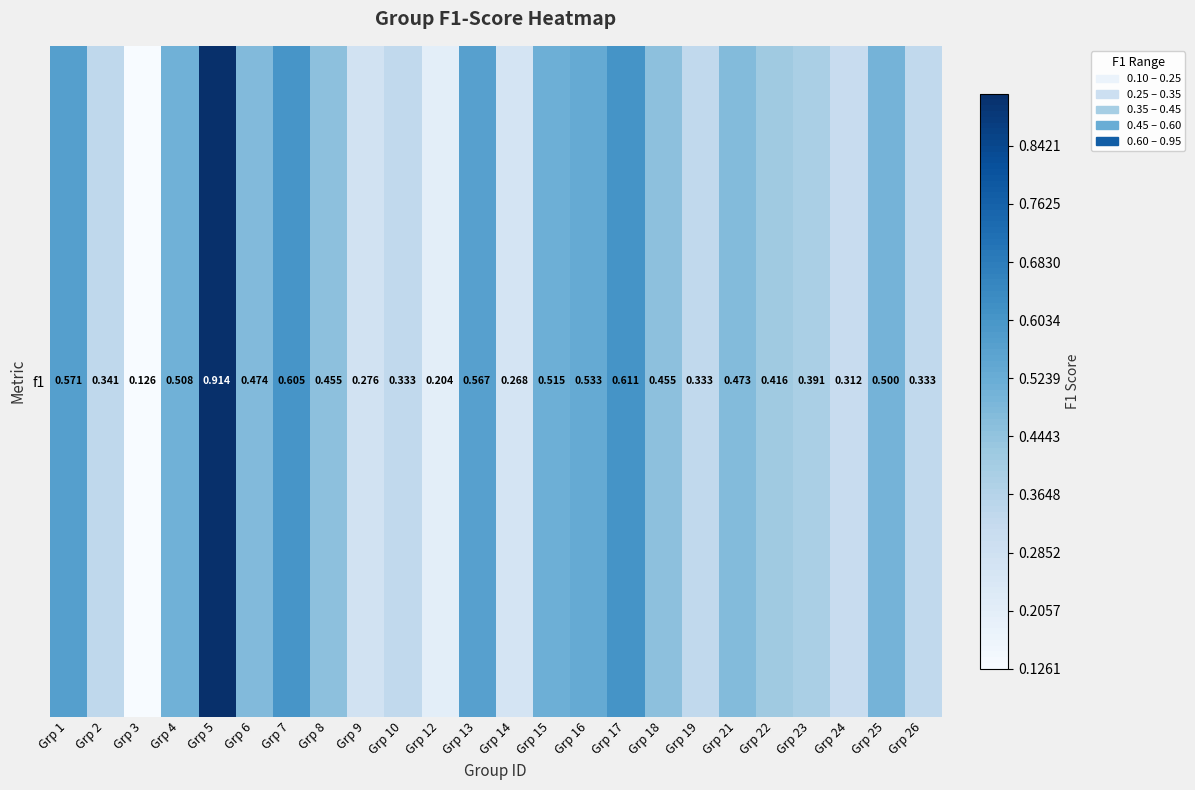

What is the change in value from Grp 8 to Grp 16?

+0.1